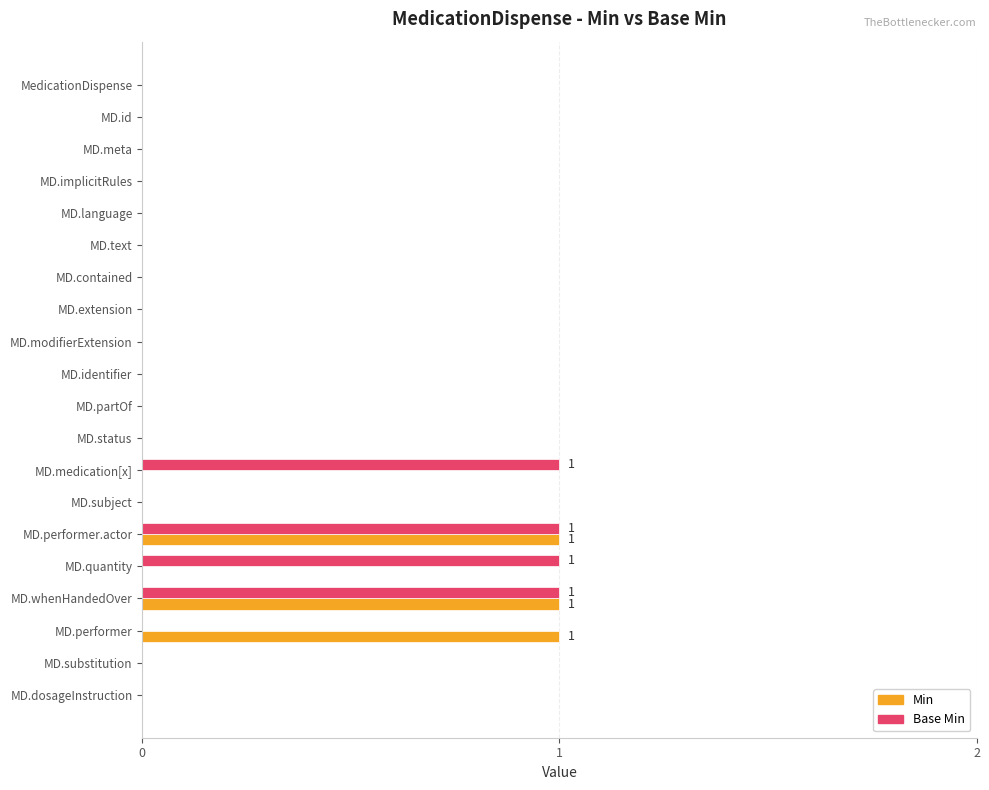

Which series has the largest total across all categories?

Base Min